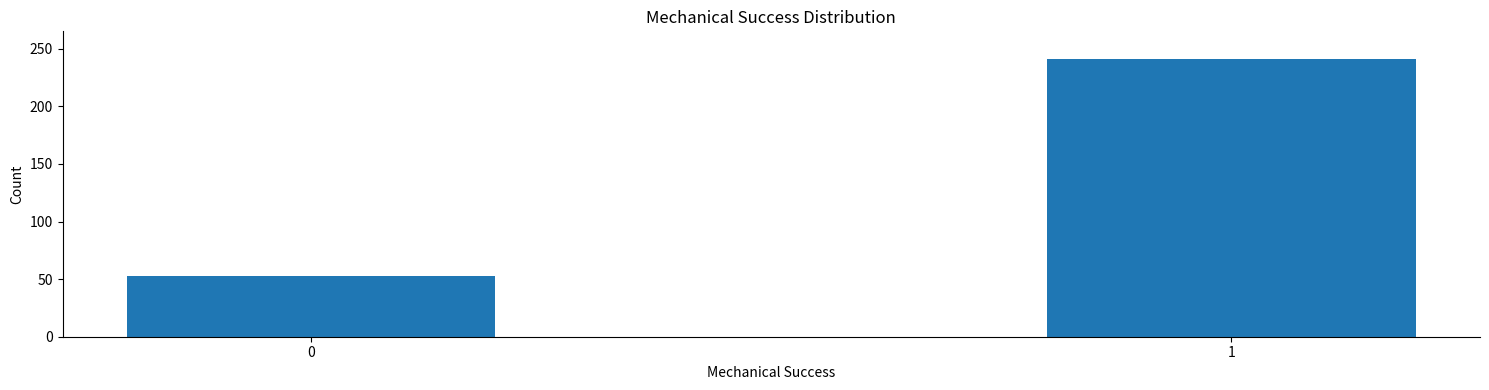

Reading left to right, list all the values displayed in this chart.

53	241